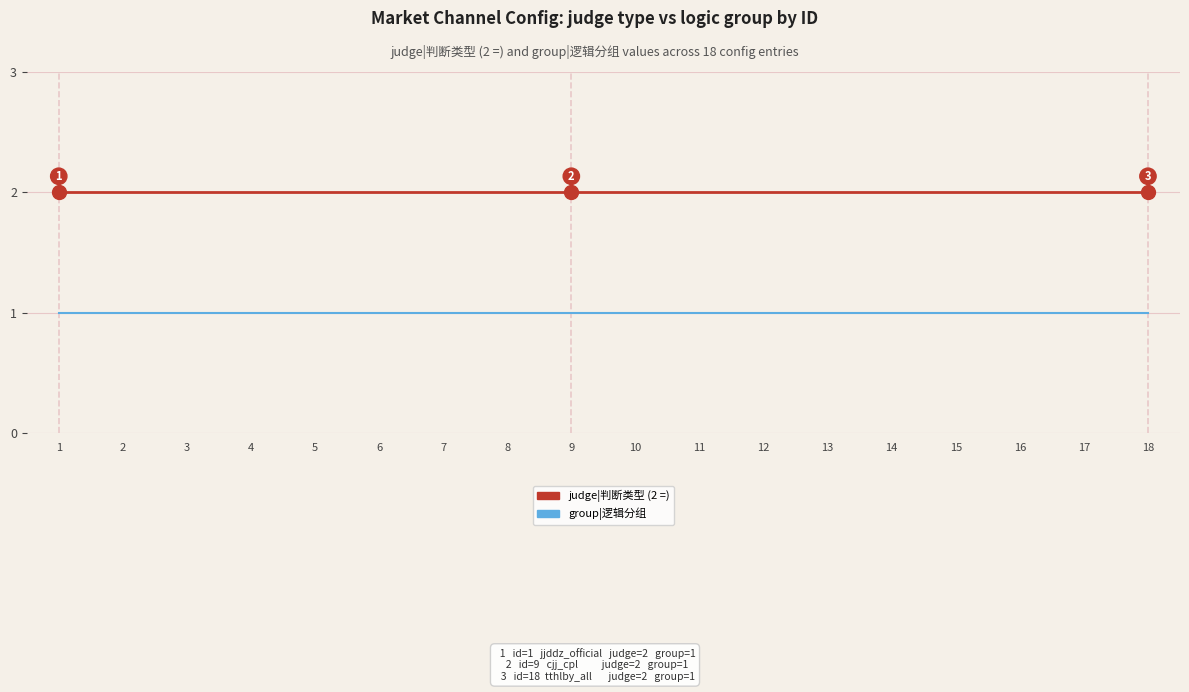

Does the chart display data point markers on the line(s)?

No